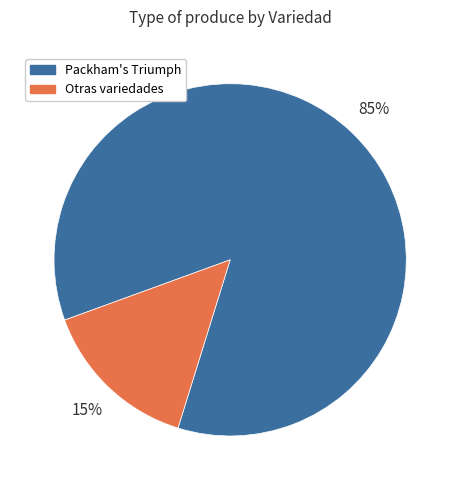

Does Packham's Triumph account for over 50% of the chart?

Yes